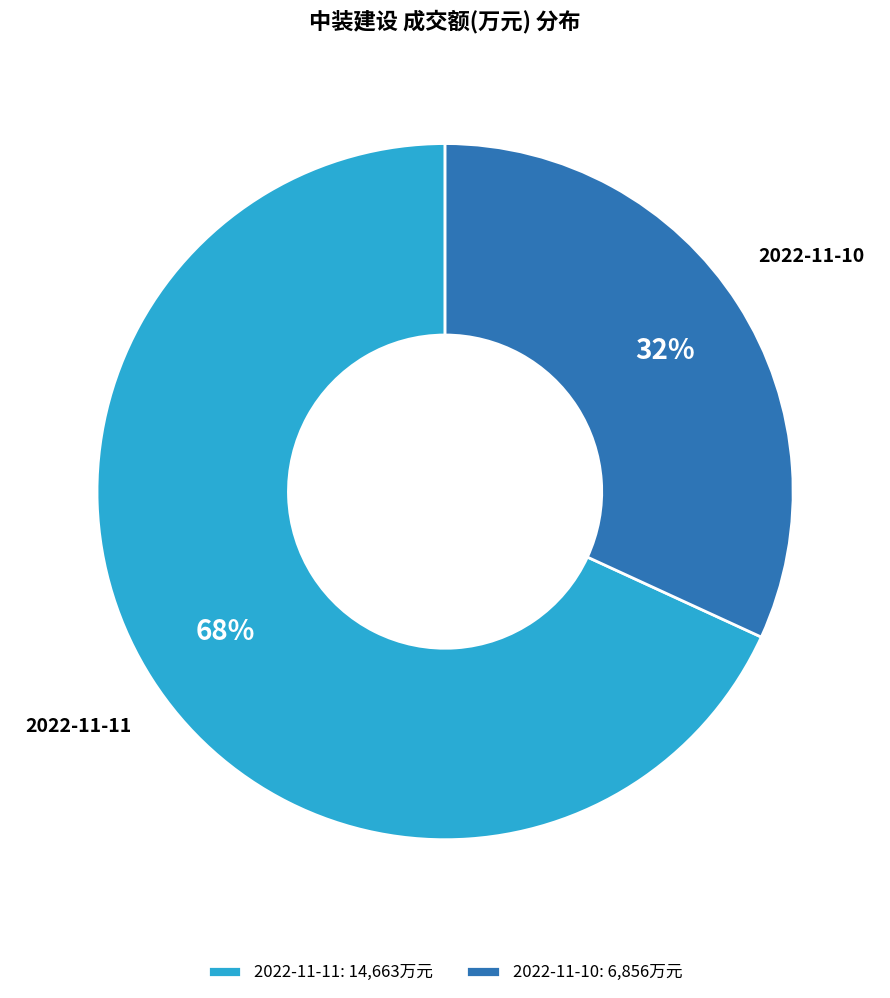

Which has a higher value, 2022-11-11 or 2022-11-10?

2022-11-11